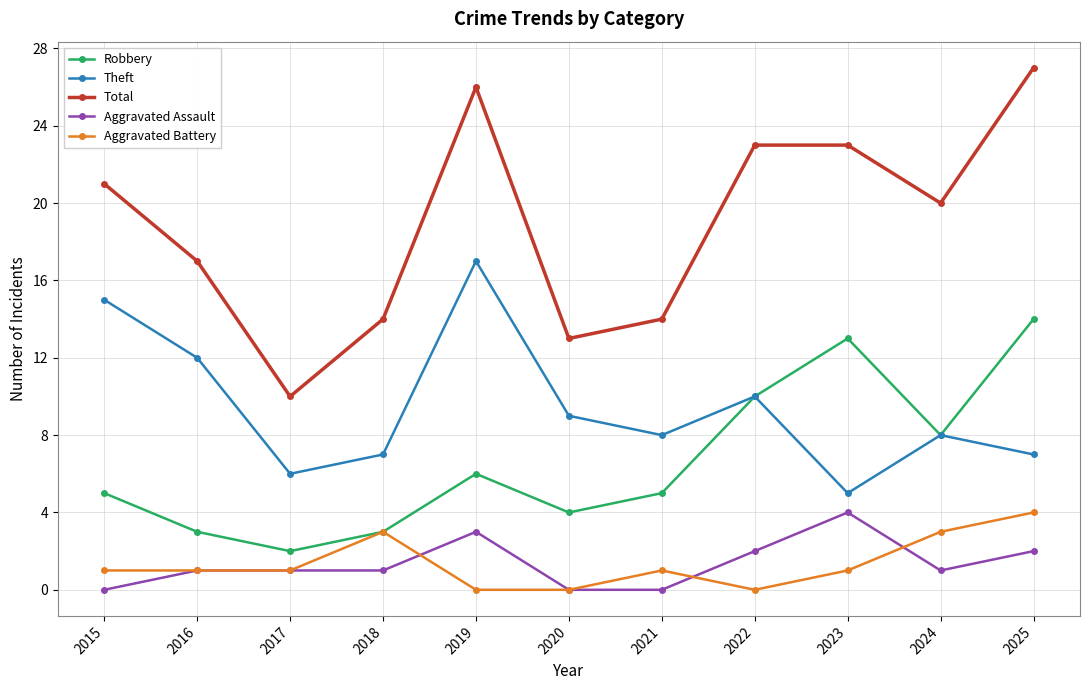

Count the number of categories in the chart.

11